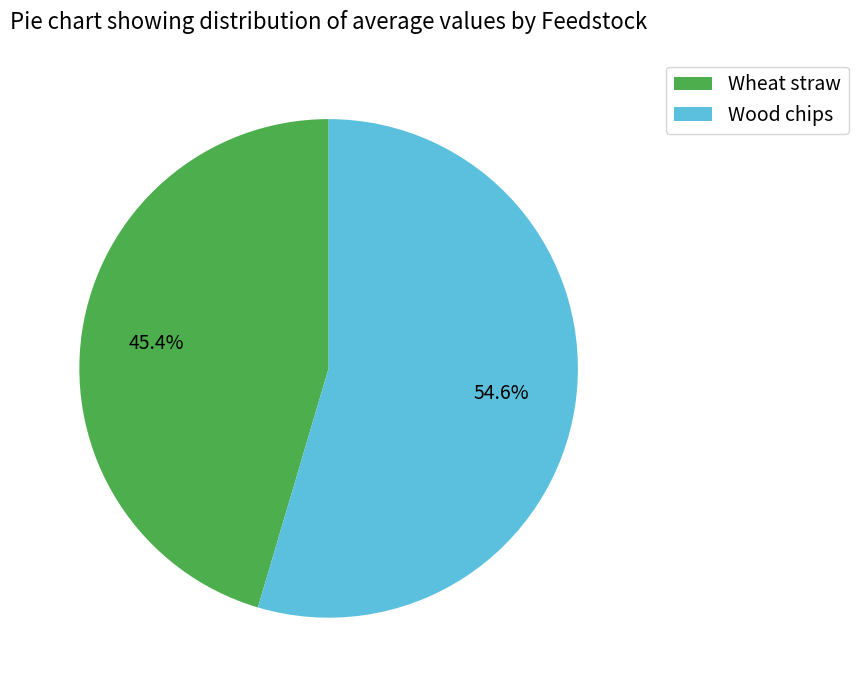

Which has a higher value, Wood chips or Wheat straw?

Wood chips